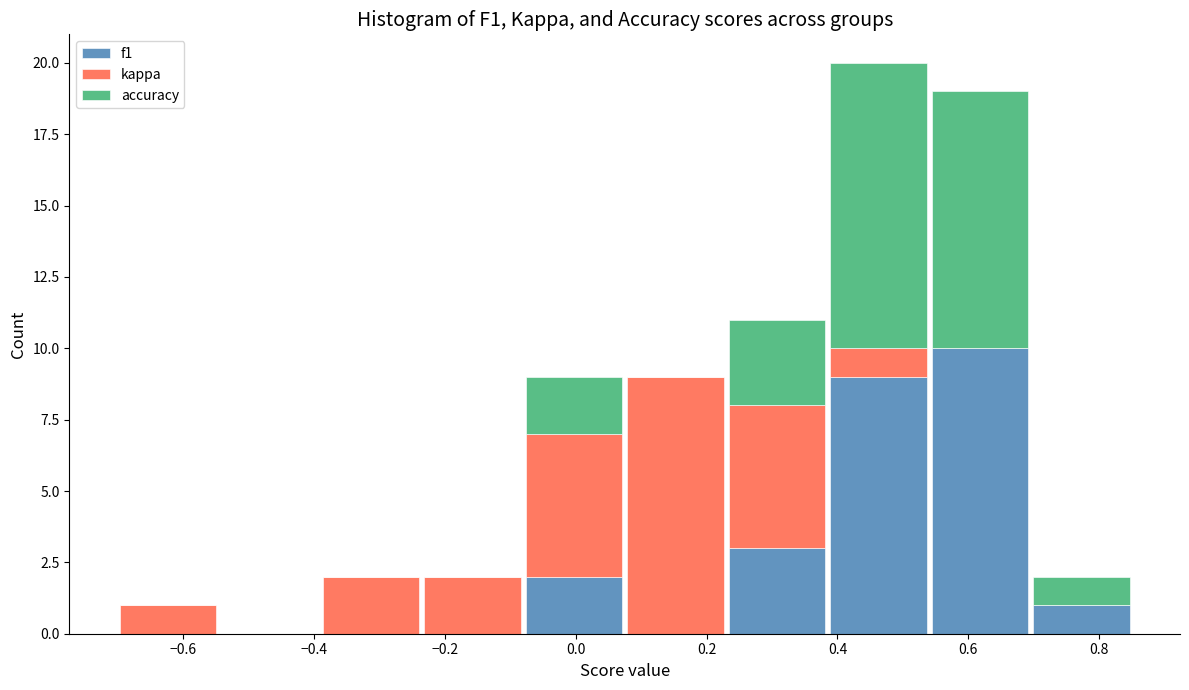

Reading left to right, transcribe this chart: for each stacked bar, give the range it covers on the x-axis and its total height. Neither the bar edges nor the heights are printed on the chart, so give them approximately, as read against the axes.

-0.700 to -0.545: 1
-0.545 to -0.390: 0
-0.390 to -0.235: 2
-0.235 to -0.080: 2
-0.080 to 0.075: 9
0.075 to 0.230: 9
0.230 to 0.385: 11
0.385 to 0.540: 20
0.540 to 0.695: 19
0.695 to 0.850: 2